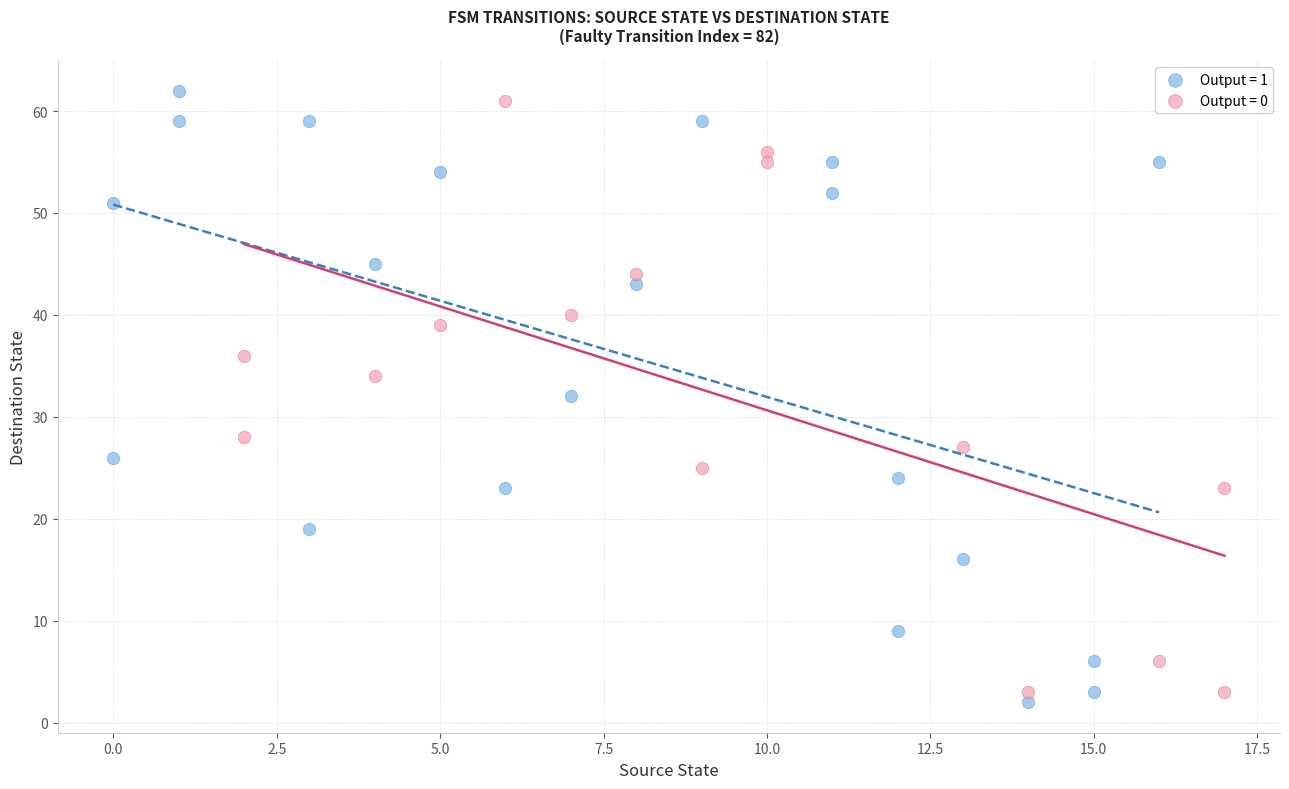

Which series has the largest Y range (max minus min)?

Output = 1